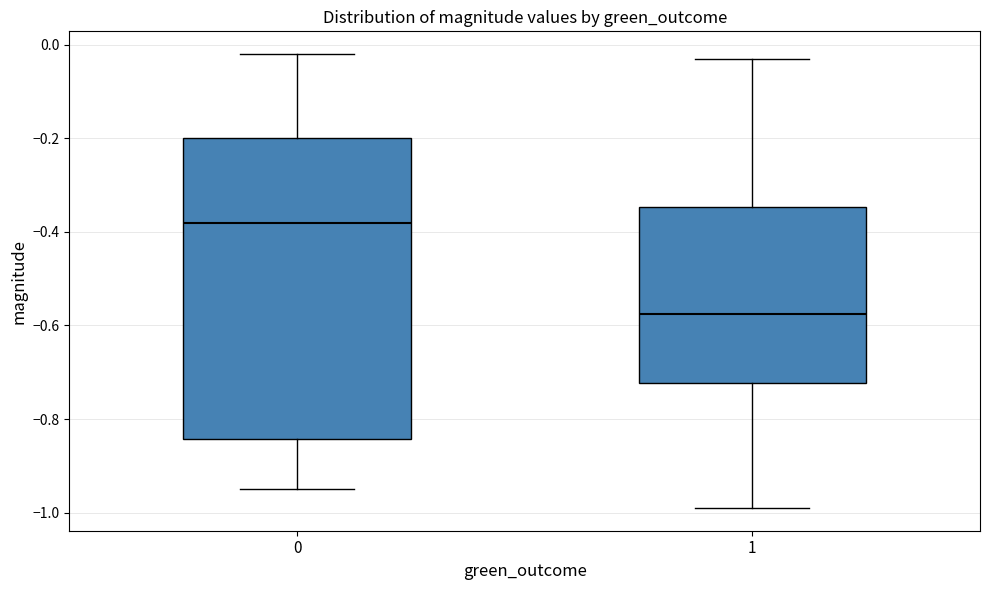

Reading left to right, read every box against the y-axis: the position of its median line, the range the box covers, and the ends of its whiskers. The values are not printed on the chart, so give them approximately, as read against the axis.

0: median -0.38, box -0.84 to -0.20, whiskers -0.94 to -0.02
1: median -0.58, box -0.72 to -0.34, whiskers -0.98 to -0.02